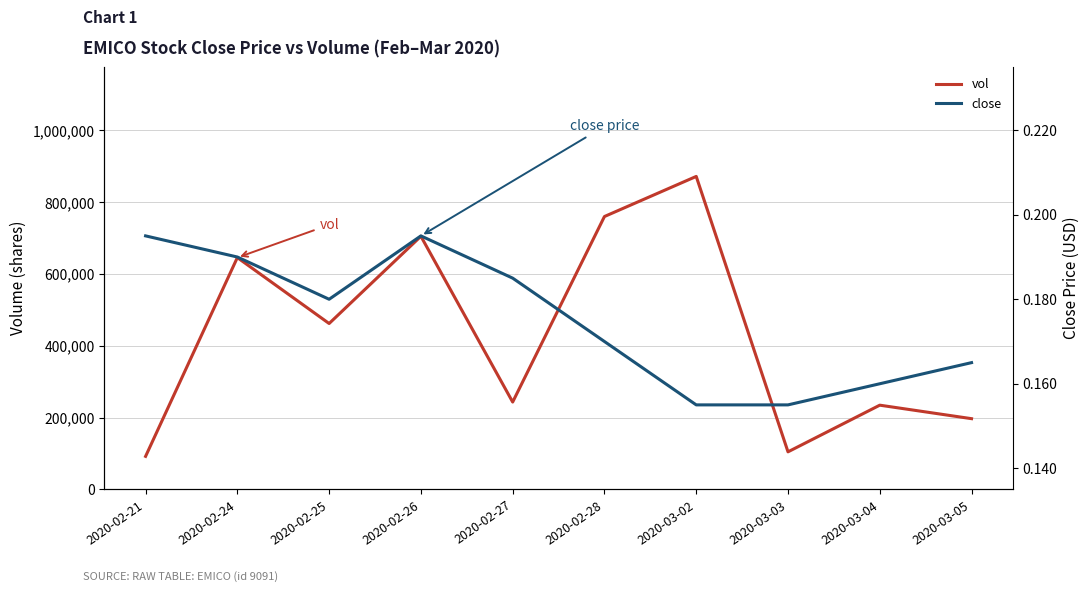

True or false: vol and close cross at least once.

False